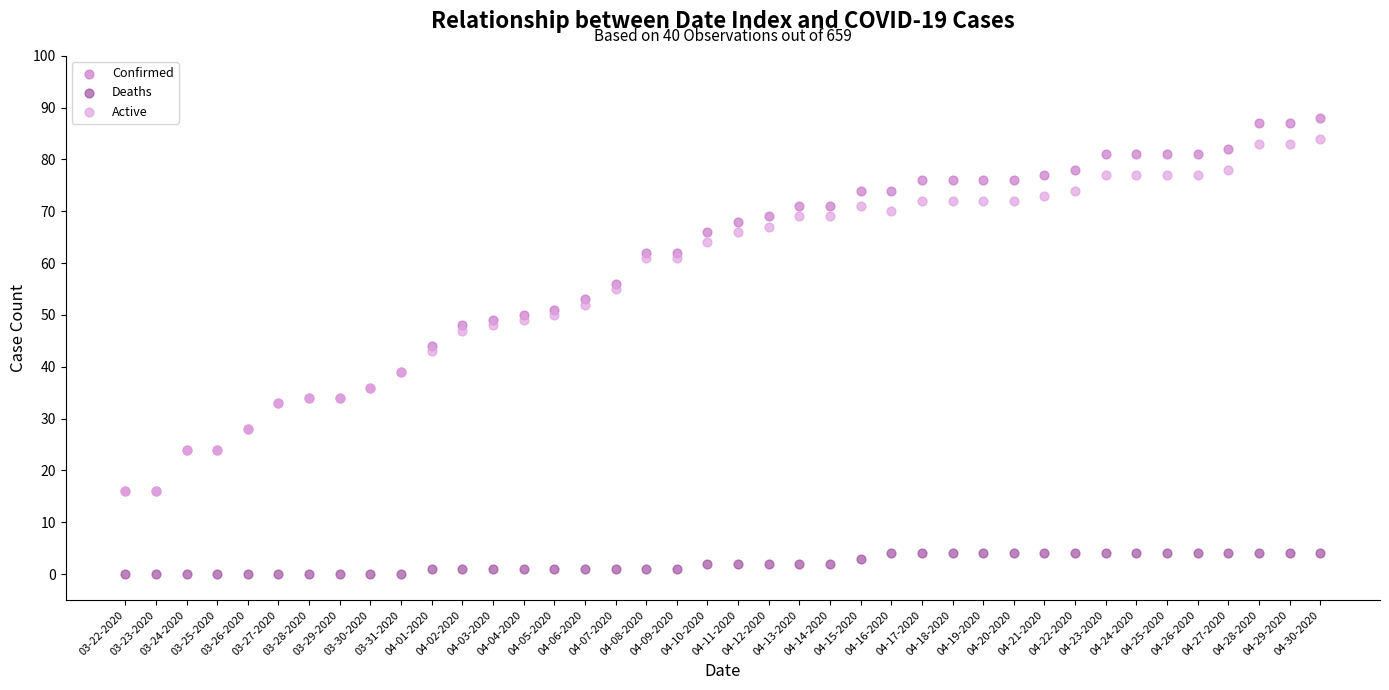

What are all the series names shown in the legend?

Confirmed, Deaths, Active